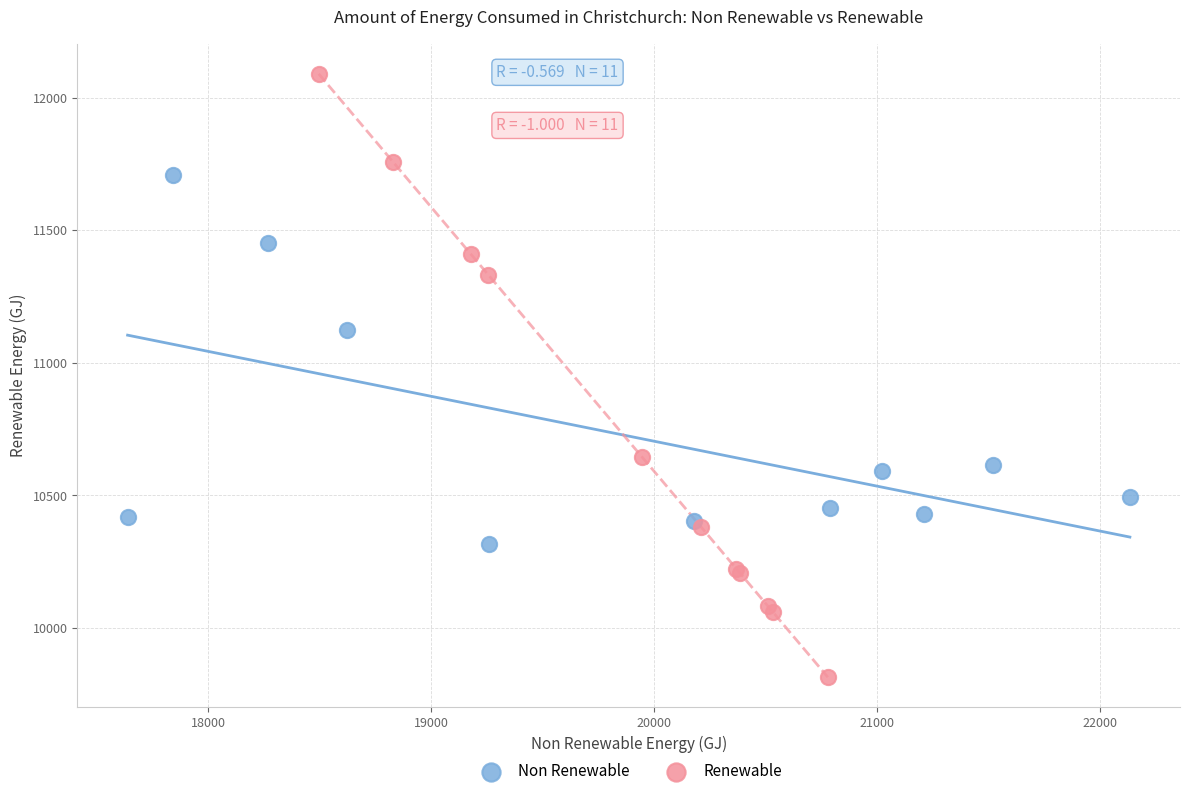

Which series contains the lowest Y value?

Renewable